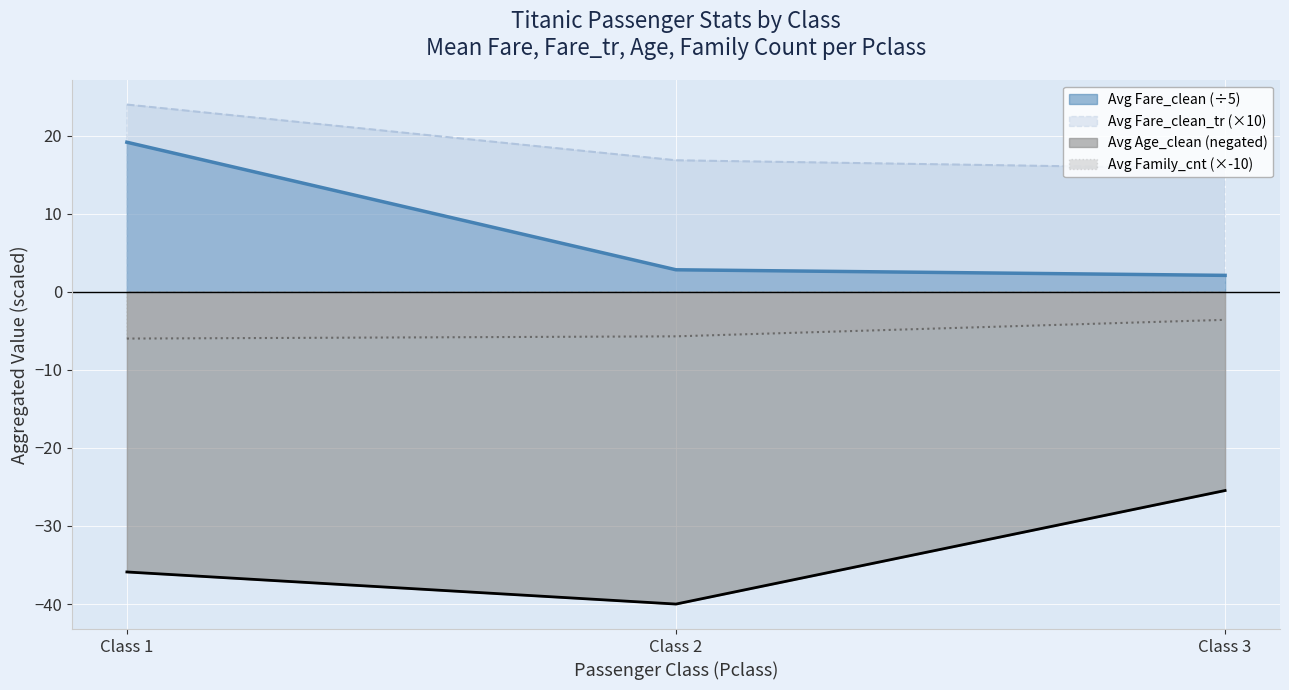

How many lines are shown in the chart?

4